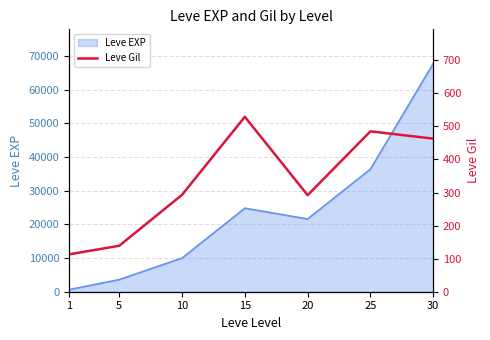

True or false: the data shows 780 at 25.

False